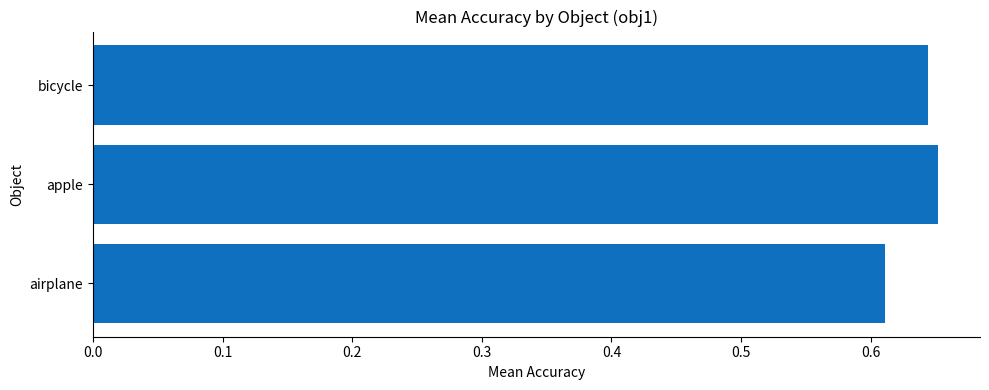

List the labels in order of value, smallest first.

airplane, bicycle, apple